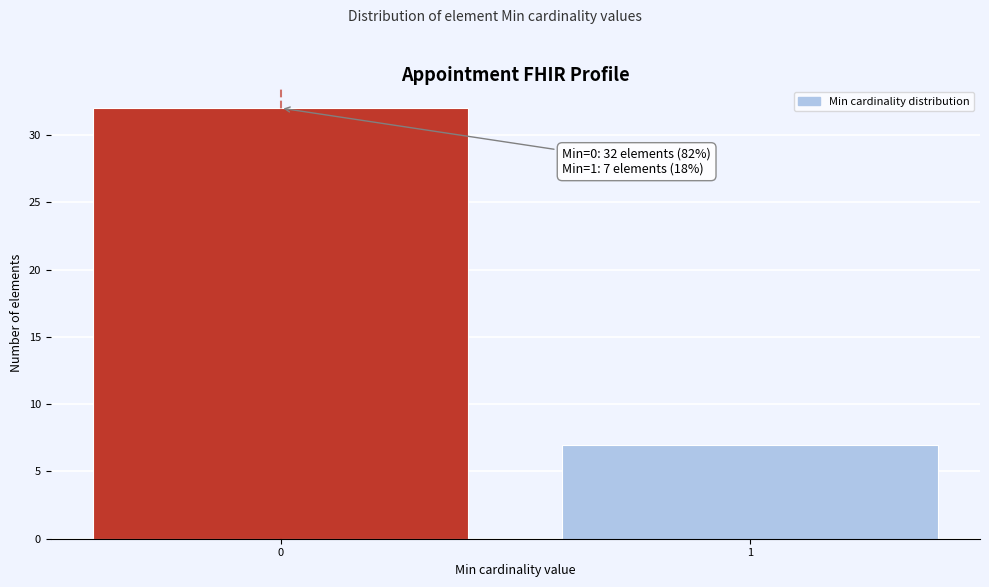

Reading right to left, extract all data points from this chart.

1=7	0=32